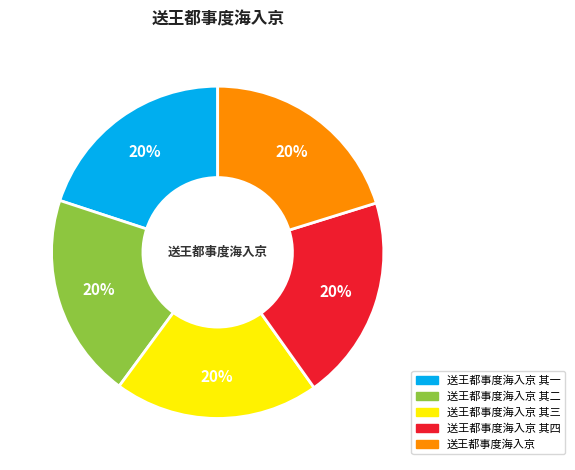

Is there any slice that represents more than half of the pie?

No